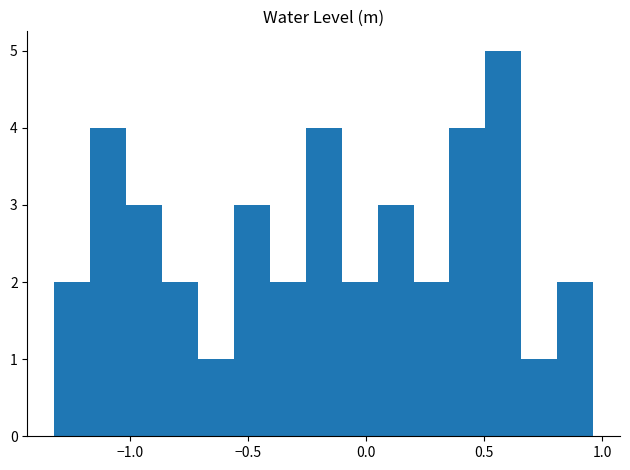

Read against the x-axis, roughly where is the centre of the tallest bar?

0.60